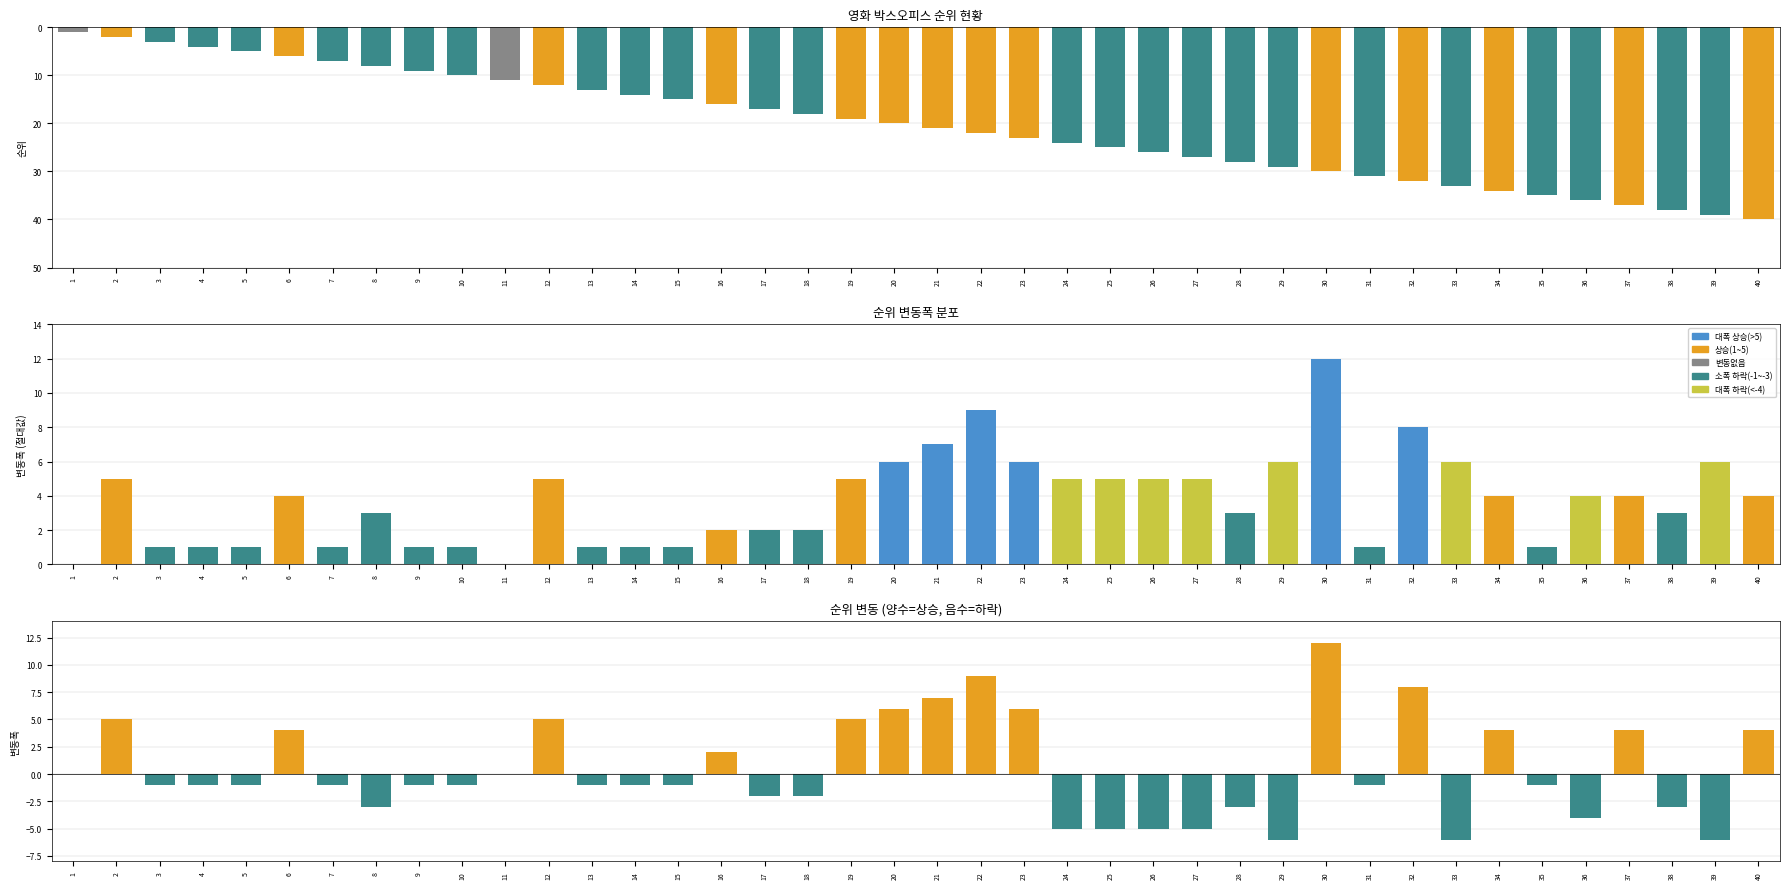

What is the greatest value displayed?

12